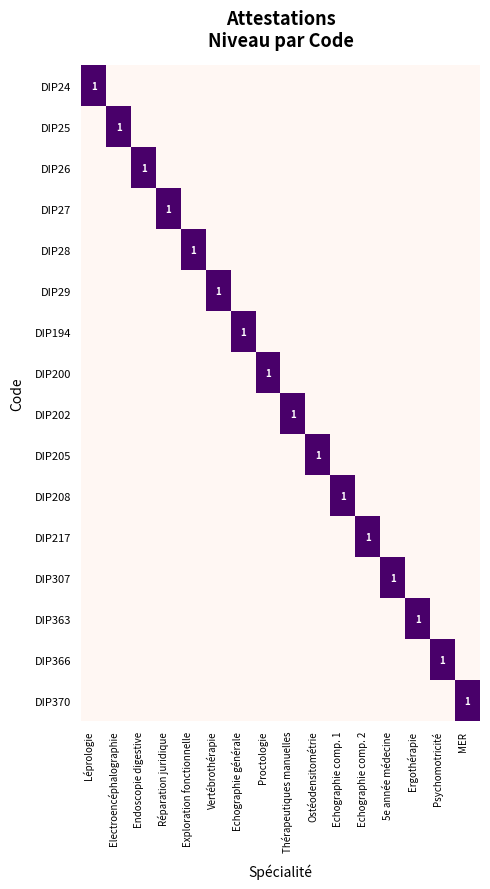

The value of DIP370 at Proctologie is 1. True or false?

False